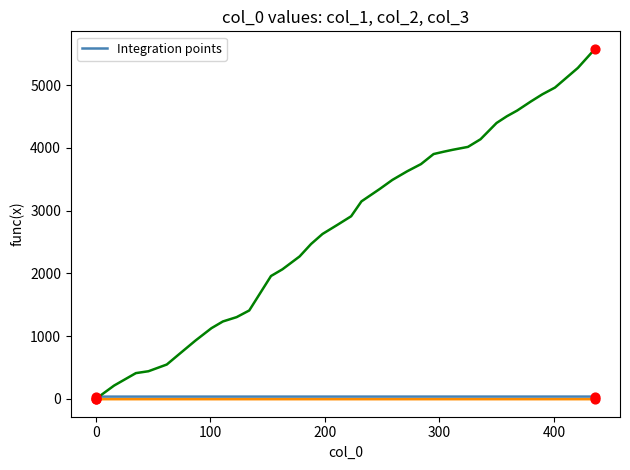

What is the greatest value displayed?

5577.0